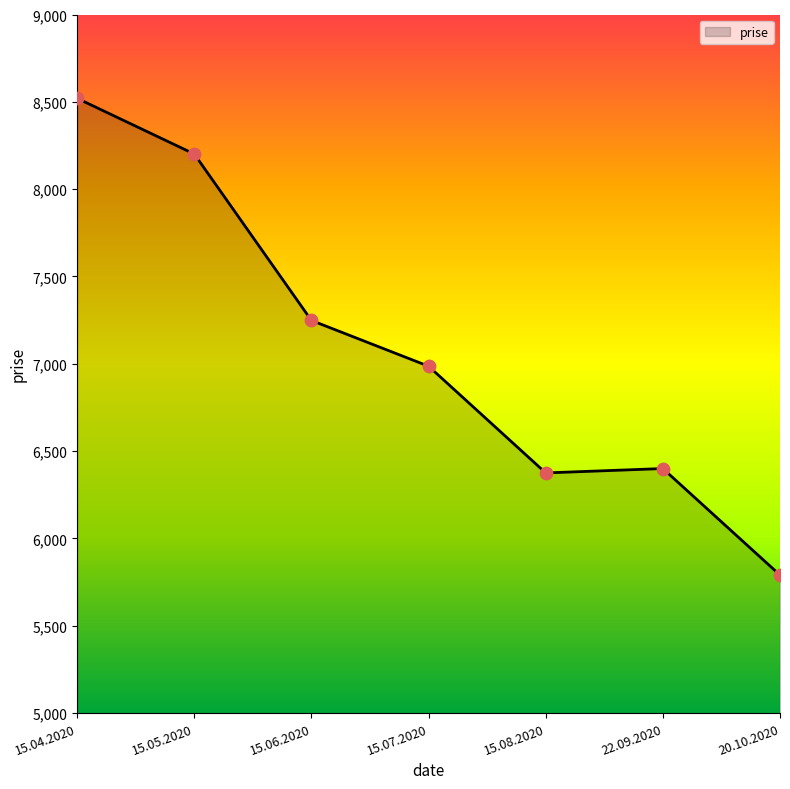

What is the ratio of the value at 15.06.2020 to the value at 22.09.2020?

1.1